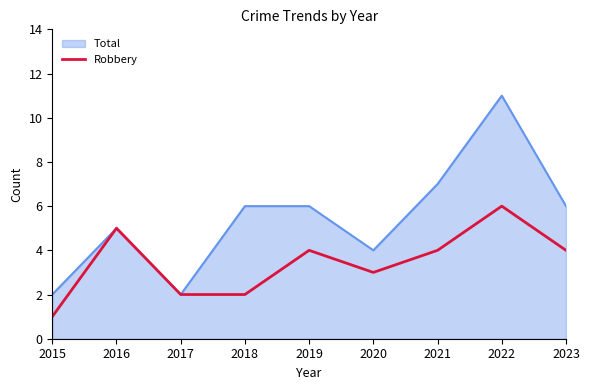

Which series has the widest spread of values?

Total